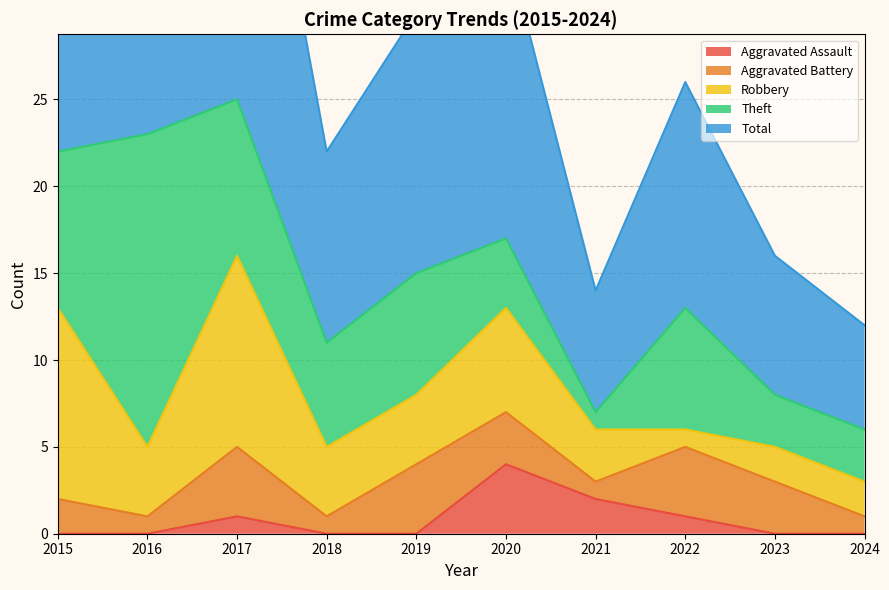

At which category is the sum across all series the highest?

2017